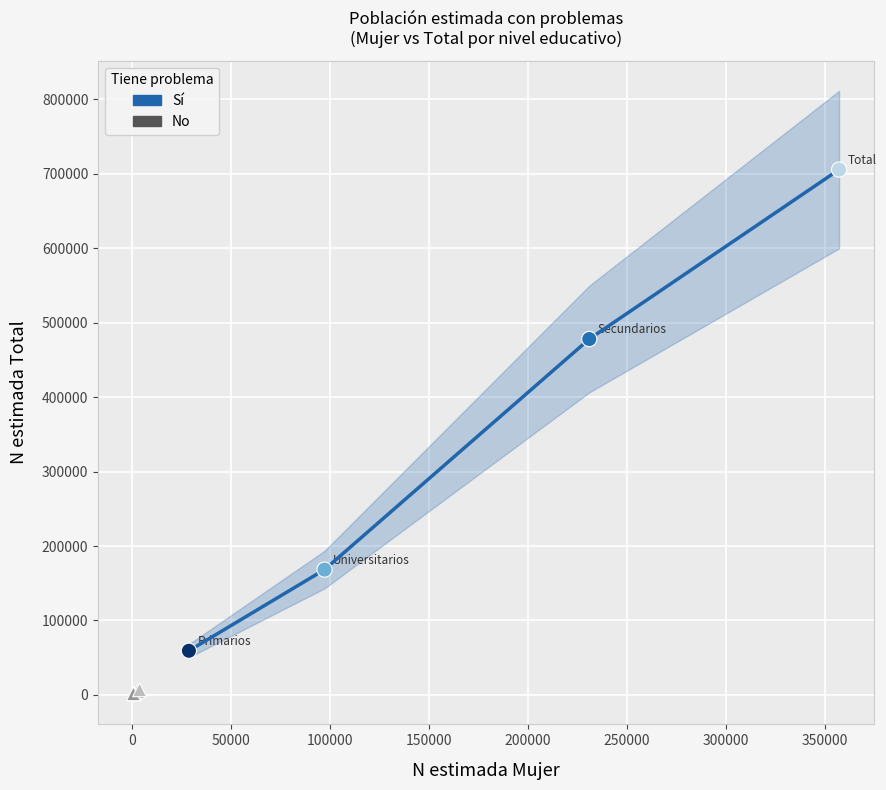

Which series reaches the minimum Y coordinate?

No